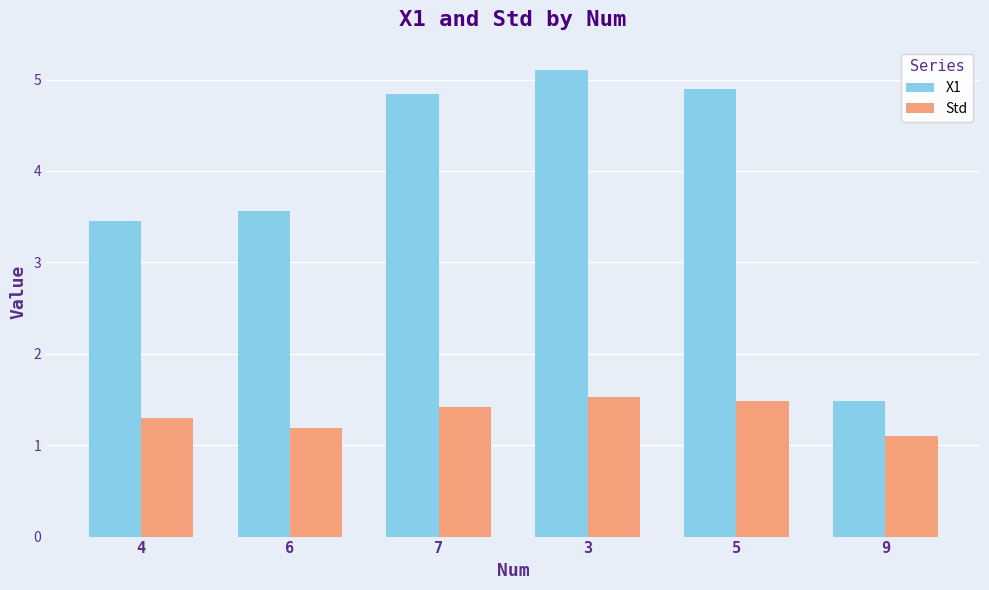

What is the difference between the maximum and minimum values in the Std series?

0.4